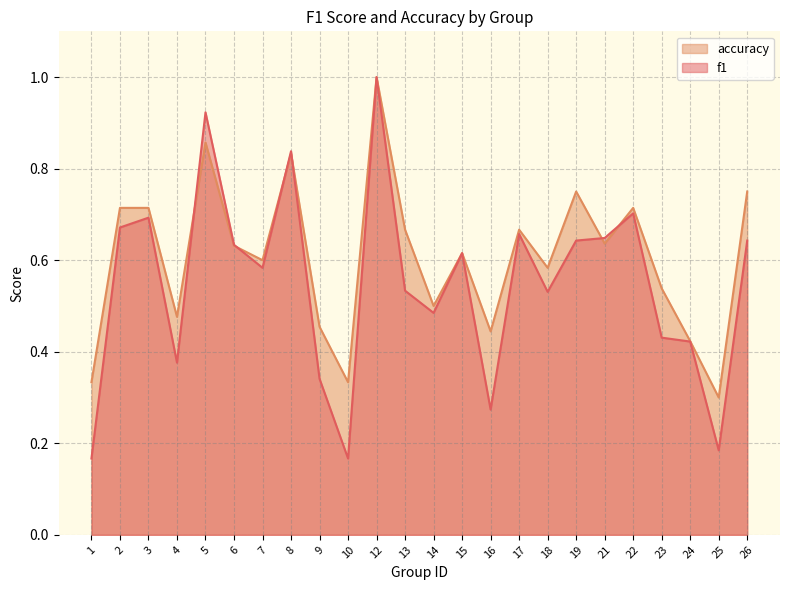

What are all the series names shown in the legend?

accuracy, f1